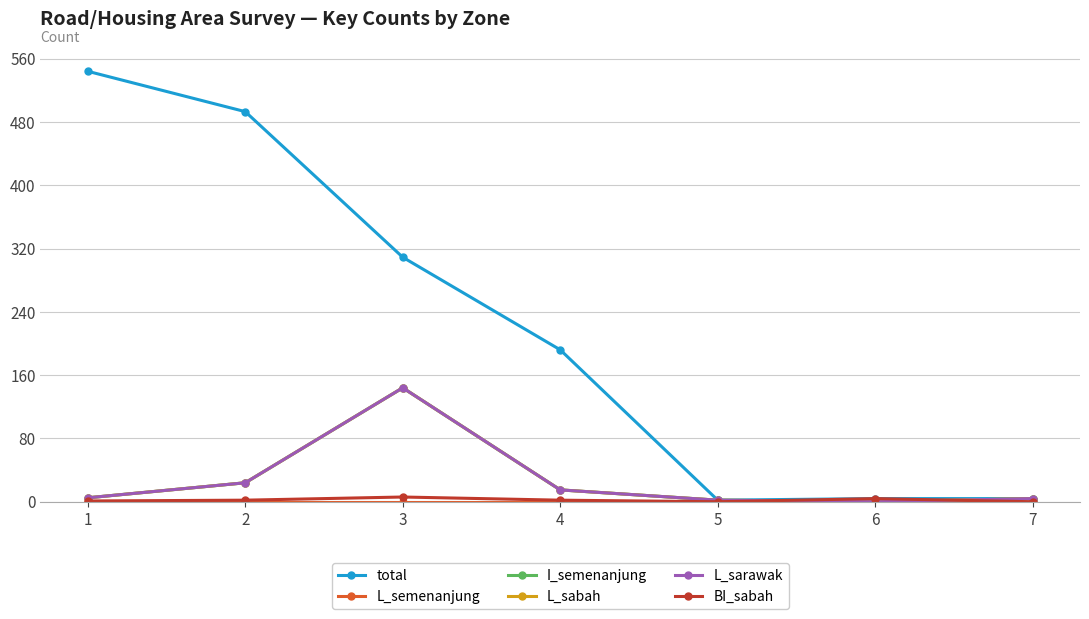

In BI_sabah, how many points are lower than both neighbors (excluding endpoints)?

1